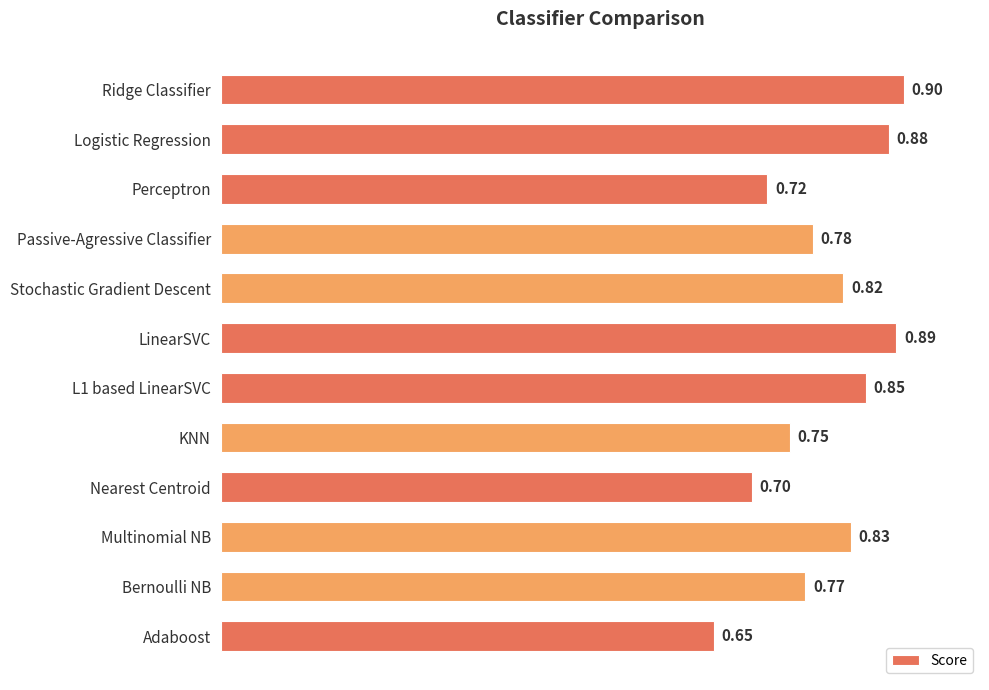

Does the chart contain stacked bars?

No